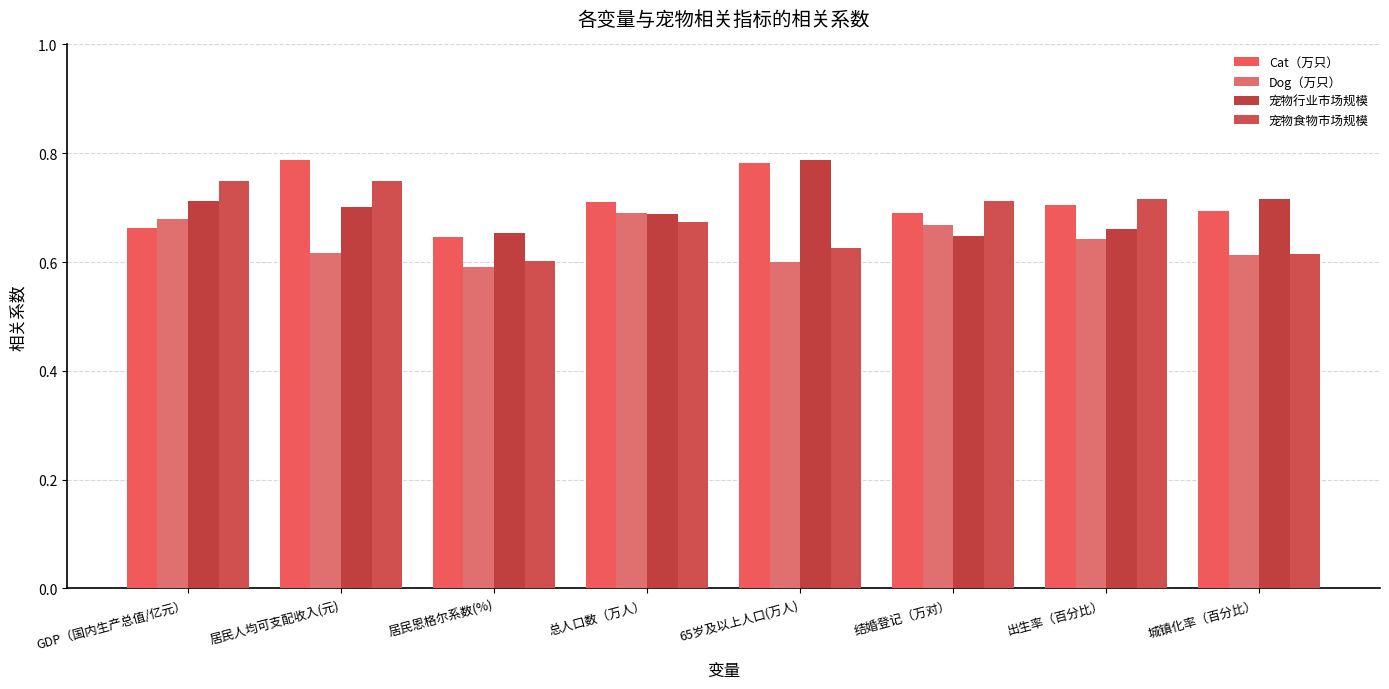

How many distinct data groups are displayed?

4